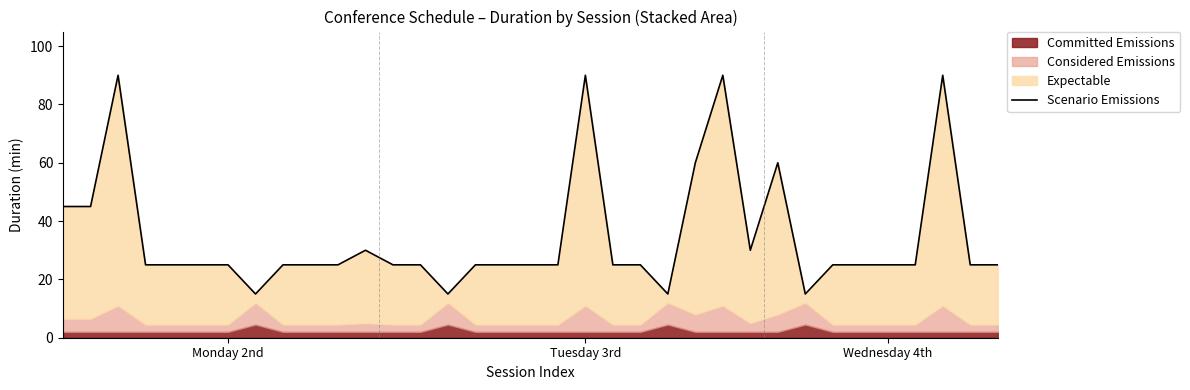

At which category does the chart reach its peak across all series?

Wednesday 4th